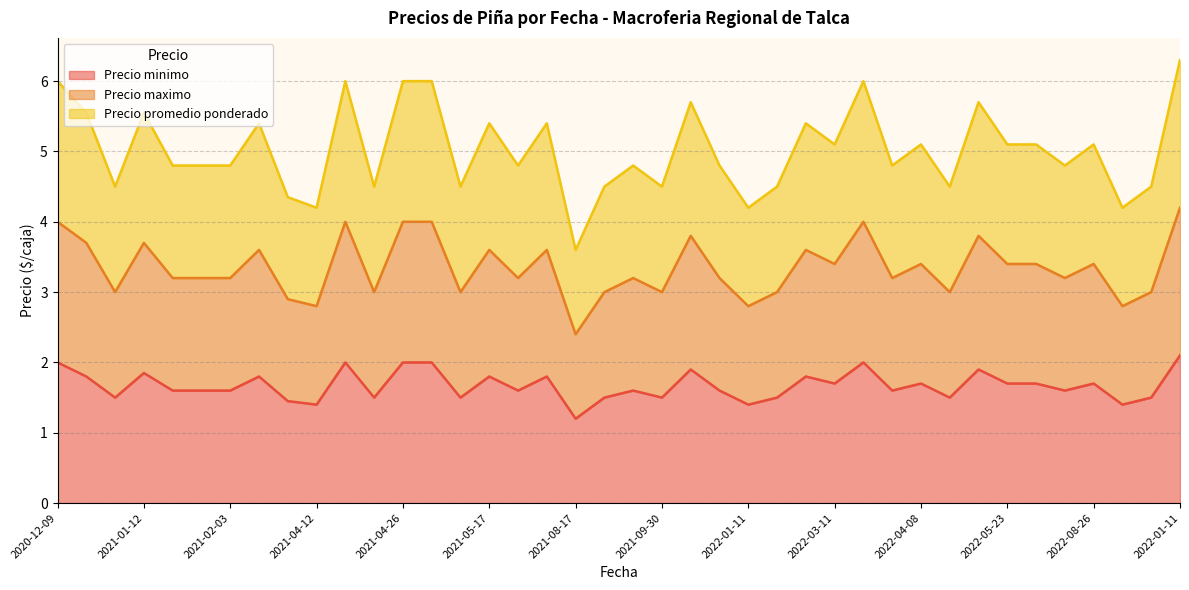

True or false: Precio minimo and Precio maximo intersect in this chart.

False